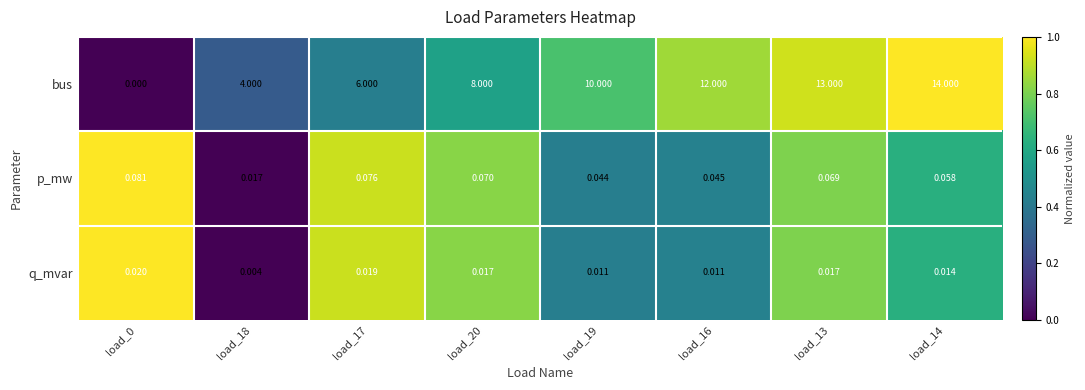

Is the value of q_mvar at load_19 greater than the value of p_mw at load_13?

No